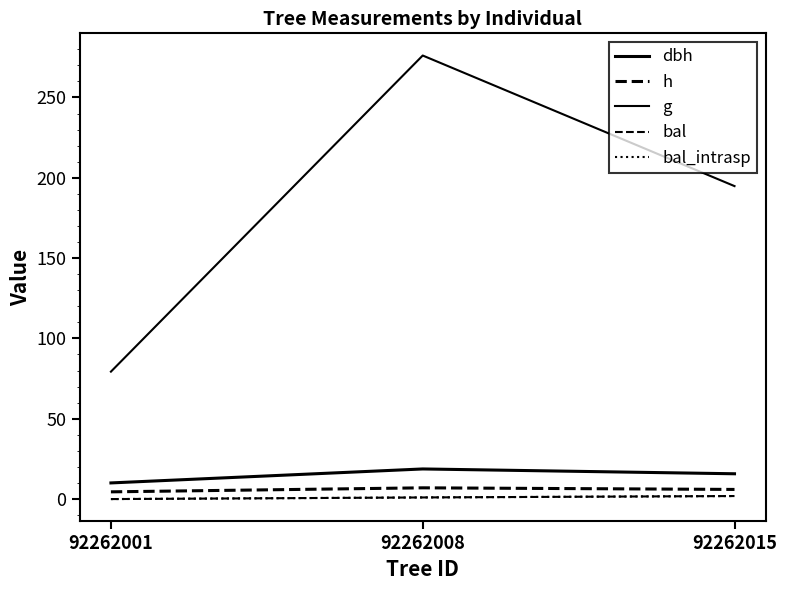

Does the chart display data point markers on the line(s)?

No